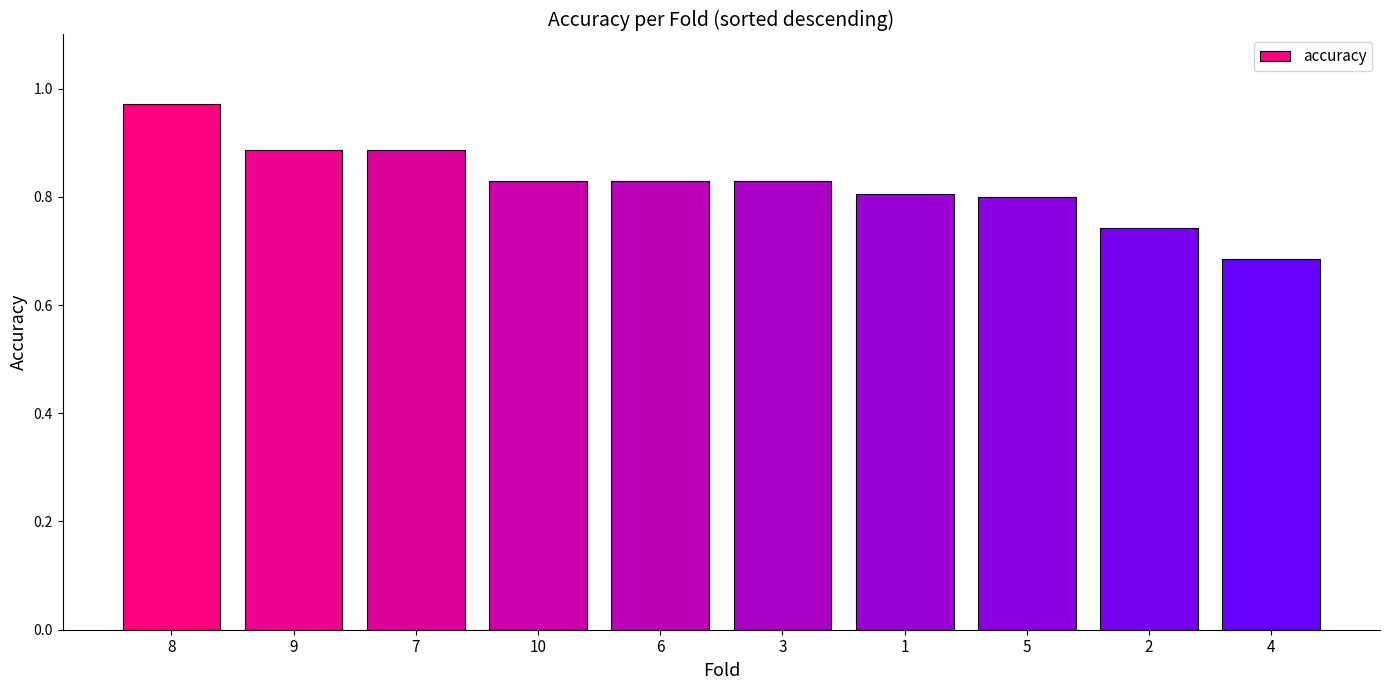

What is the change in value from 10 to 2?

-0.1